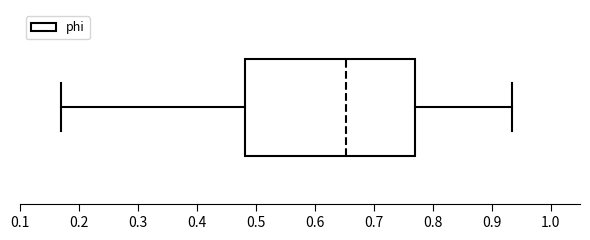

Where does the right whisker of the box end on the x-axis? The values are not printed on the chart, so give them approximately, as read against the axis.

0.94